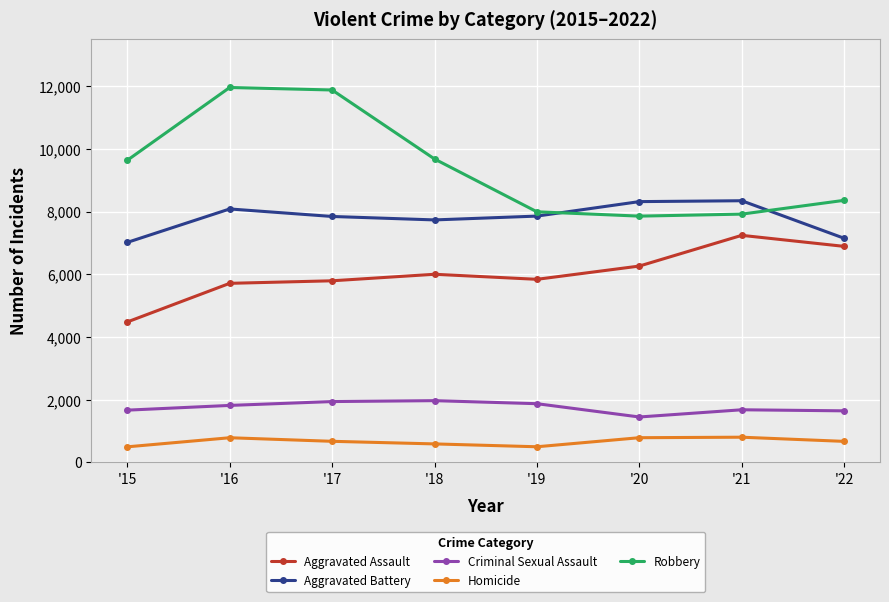

True or false: Homicide and Aggravated Battery intersect in this chart.

False